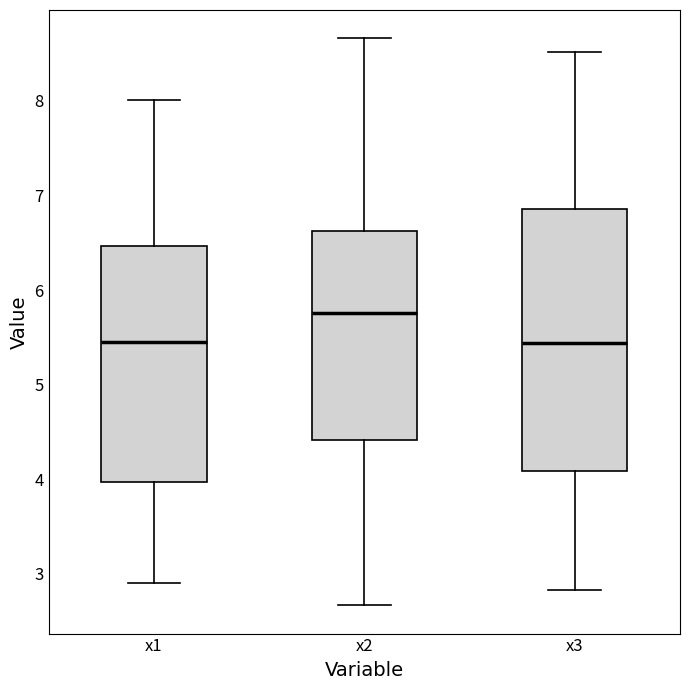

Where is the lower edge of the box for x2 on the y-axis? The values are not printed on the chart, so give them approximately, as read against the axis.

4.4